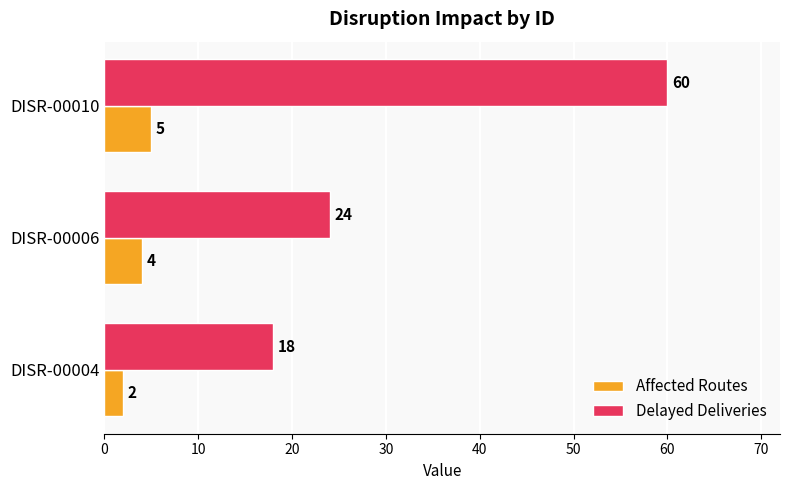

At which label is Affected Routes closest to 3?

DISR-00004